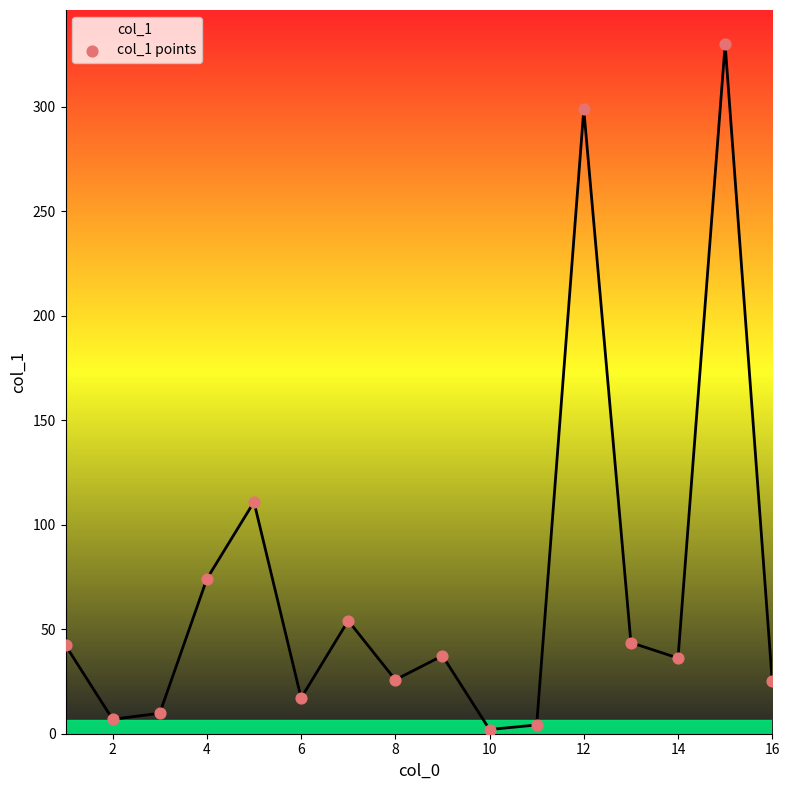

What is the difference between the maximum and minimum values?

327.8